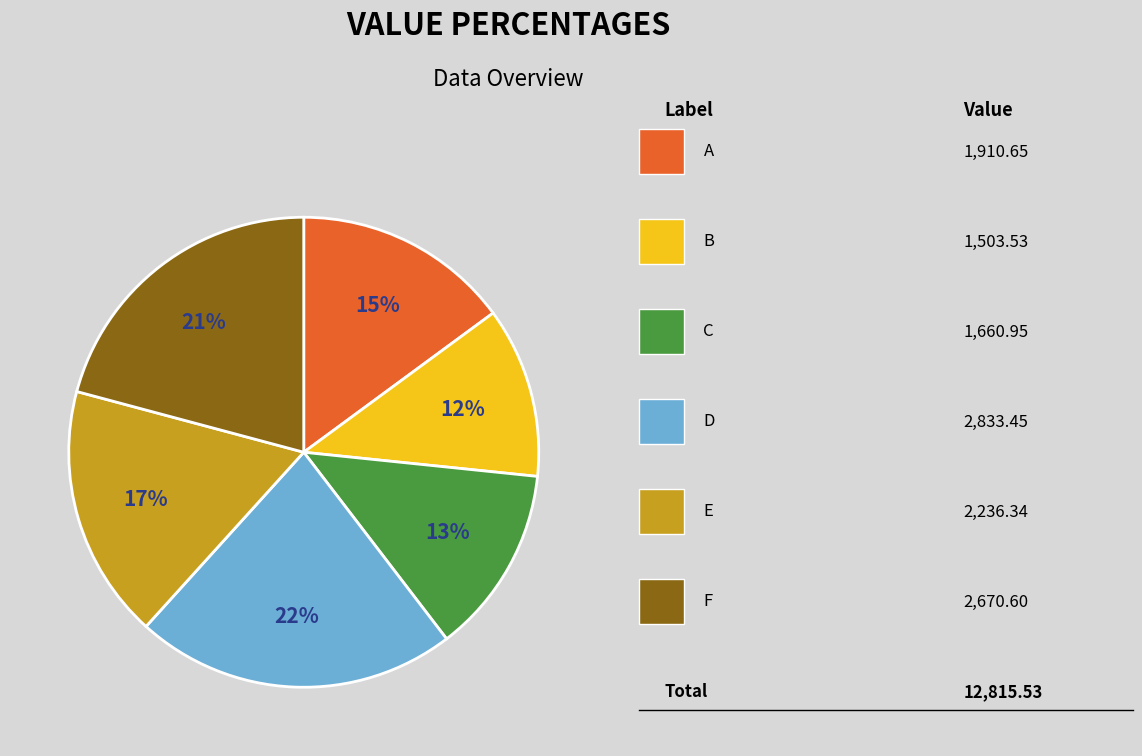

Is there any slice that represents more than half of the pie?

No